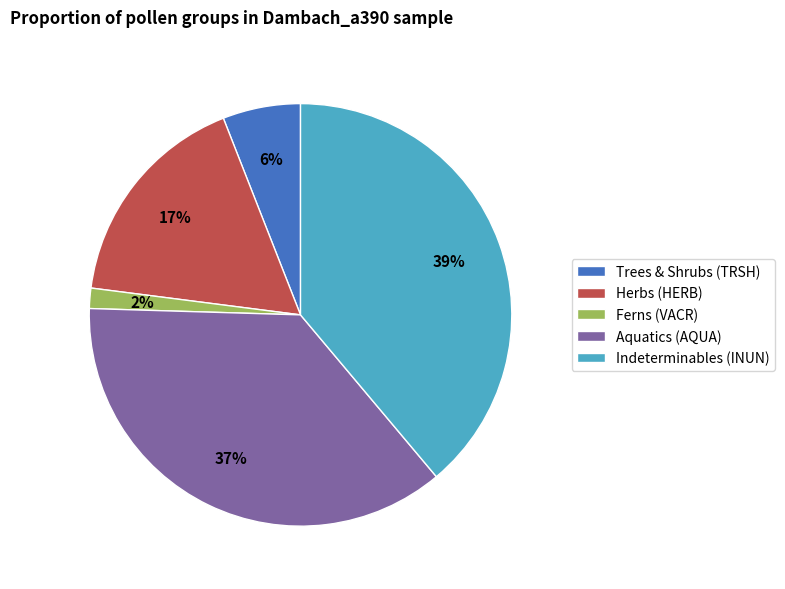

Approximately how many times larger is the value at Indeterminables (INUN) compared to Trees & Shrubs (TRSH)?

6.5